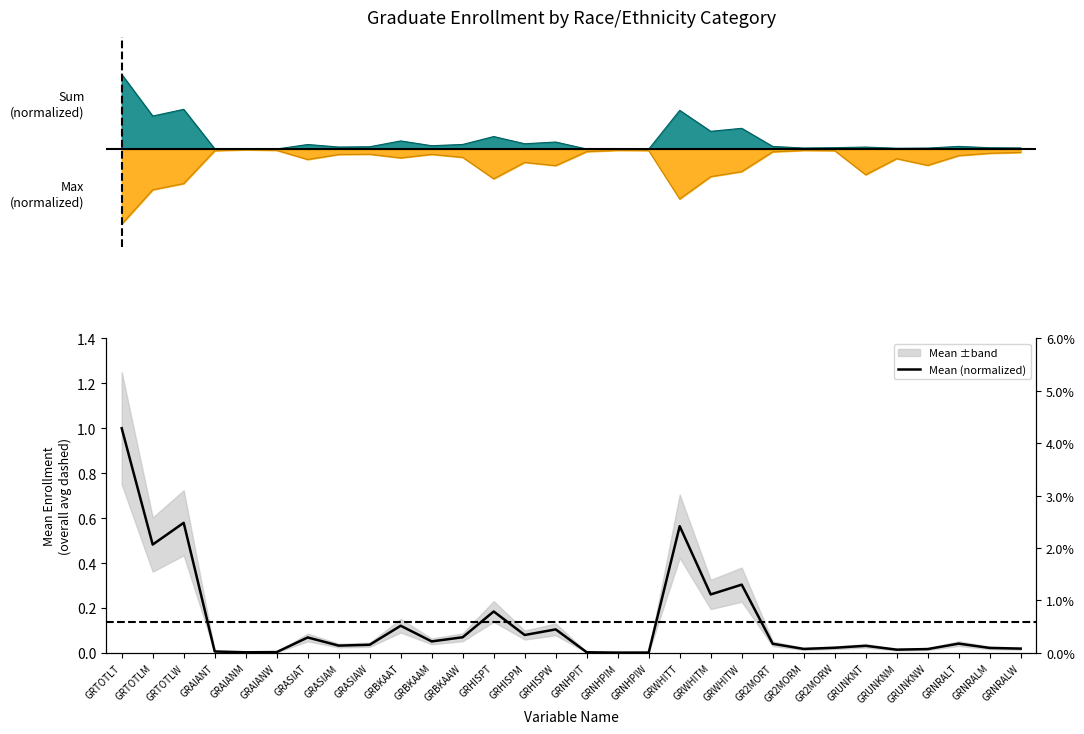

Between GRNHPIT and GRHISPM, which is larger?

GRHISPM